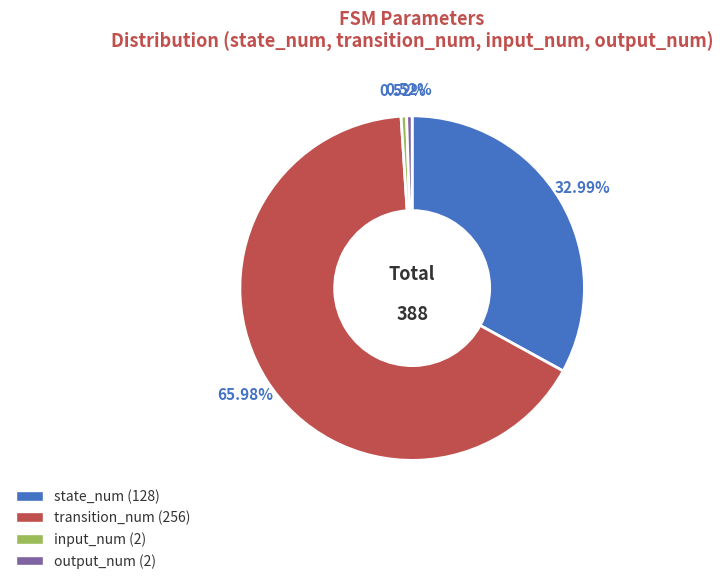

What is the majority slice?

transition_num